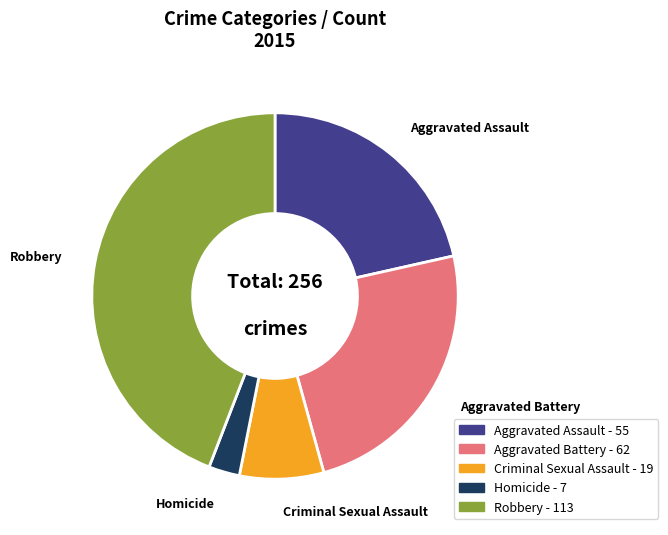

Is the sum of Aggravated Assault and Aggravated Battery greater than half?

No